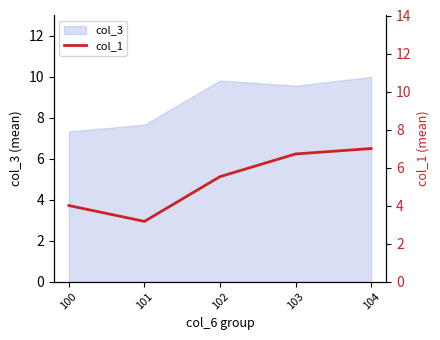

How many values are between 4 and 6?

2